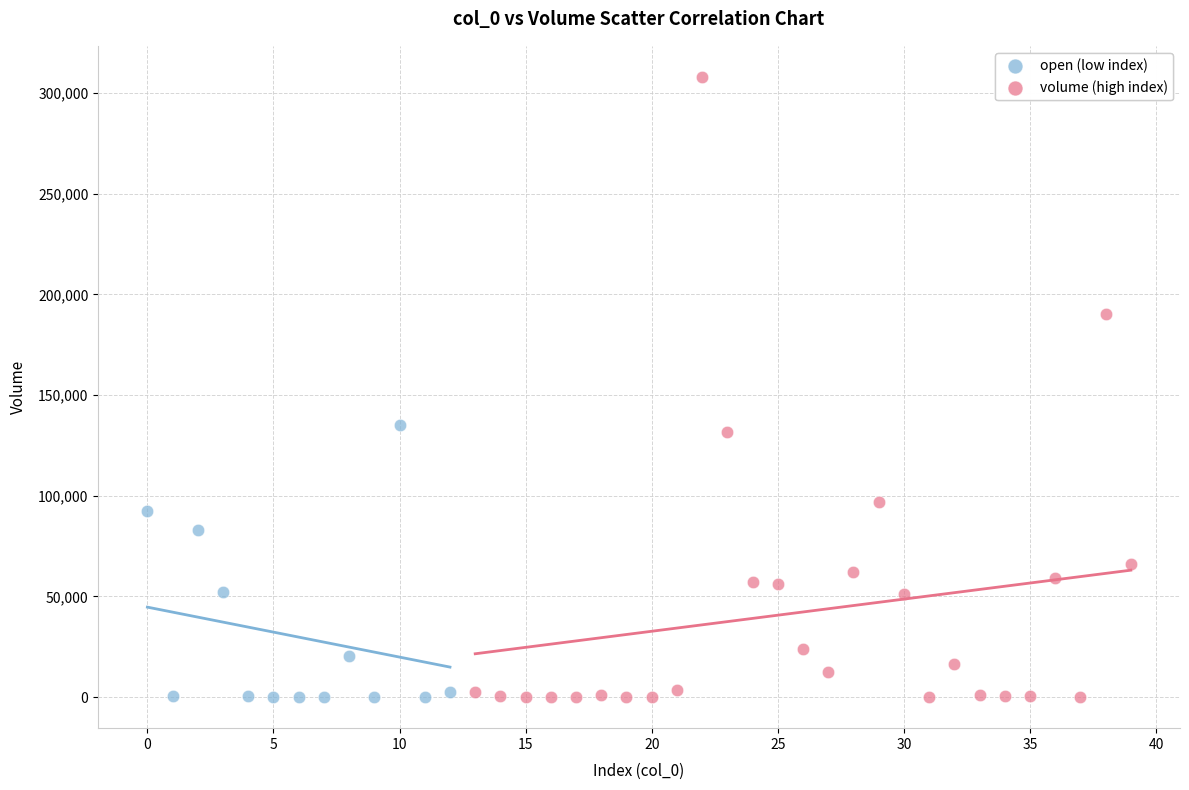

Which series has the widest spread of Y values?

volume (high index)